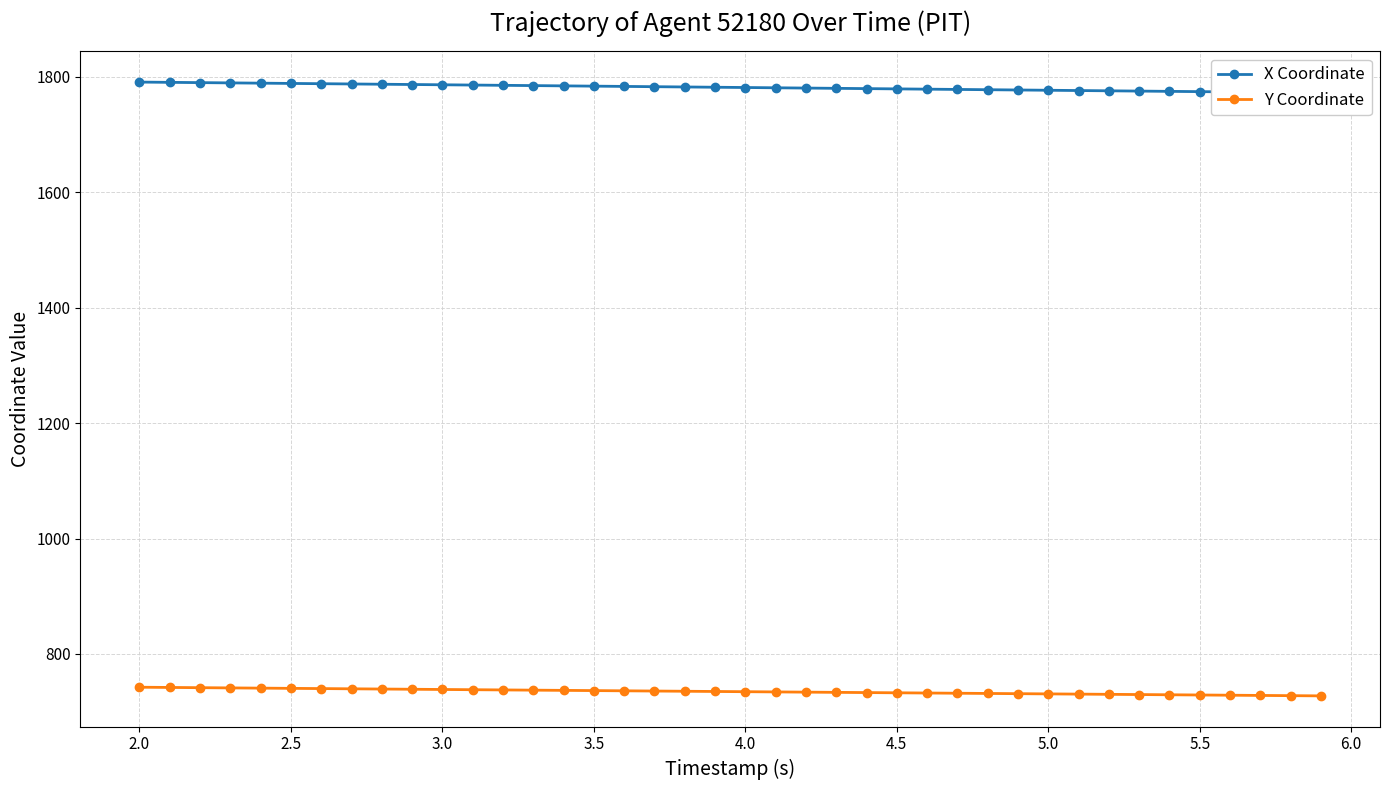

What is the difference between the maximum and minimum values in the Y Coordinate series?

15.0